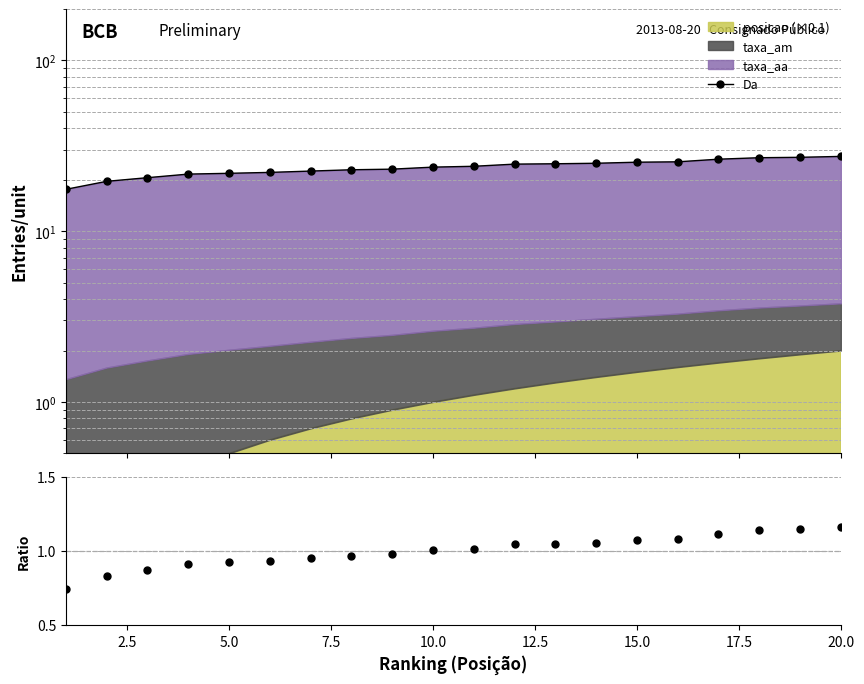

What is the average value of the Da series?

23.6